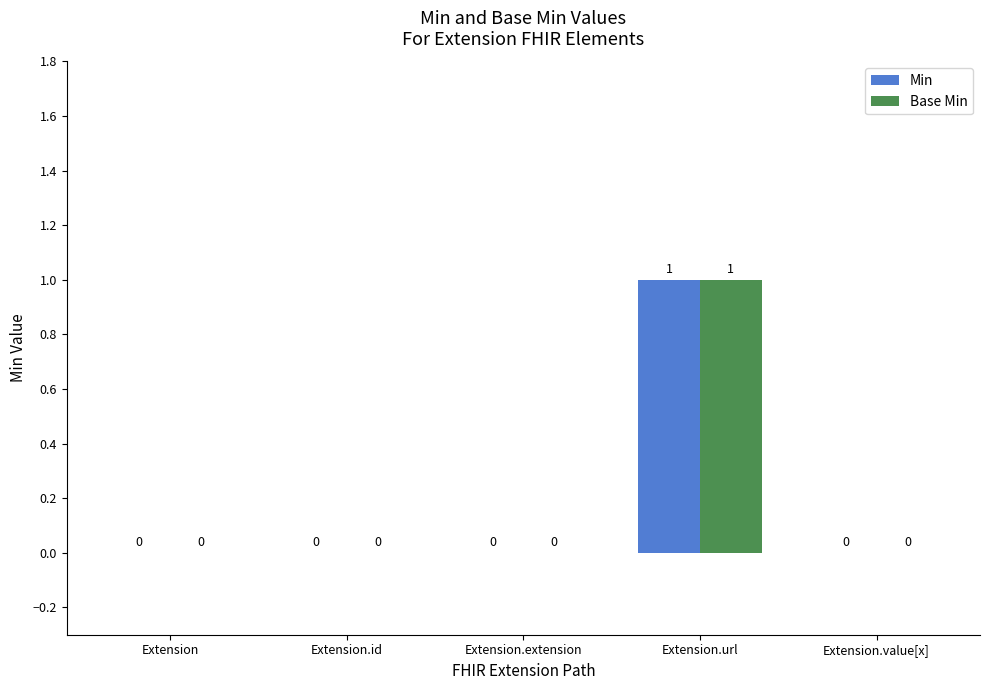

At which category is the sum across all series the highest?

Extension.url